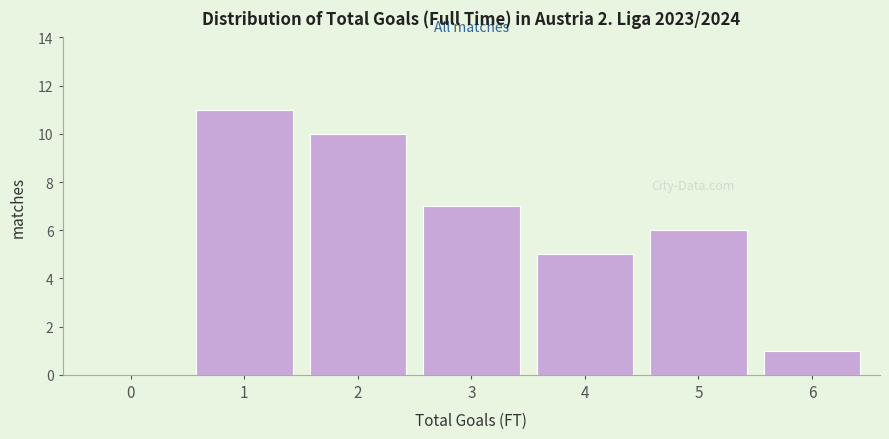

Reading right to left, list all the values displayed in this chart.

6=1	5=6	4=5	3=7	2=10	1=11	0=0